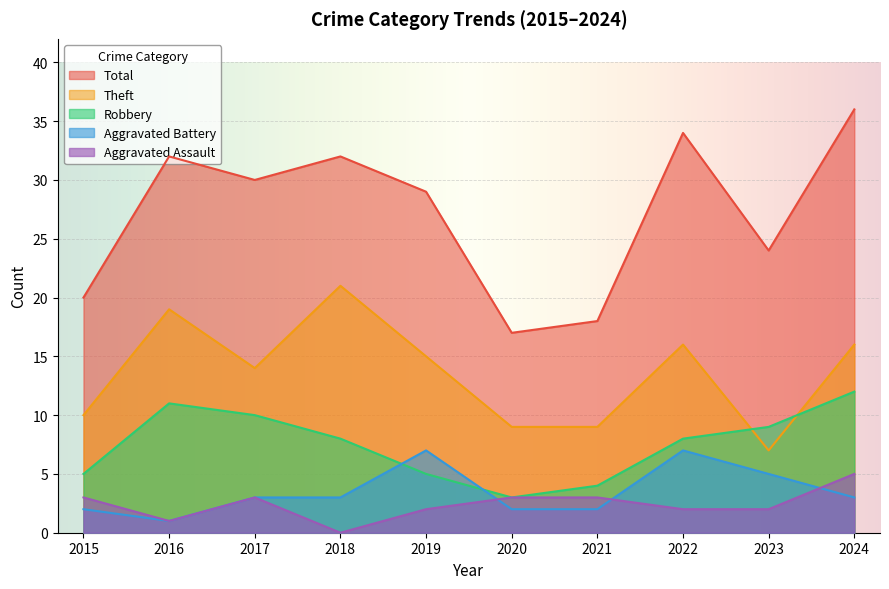

What is the value of the Aggravated Assault point at the 7th from the left?

3